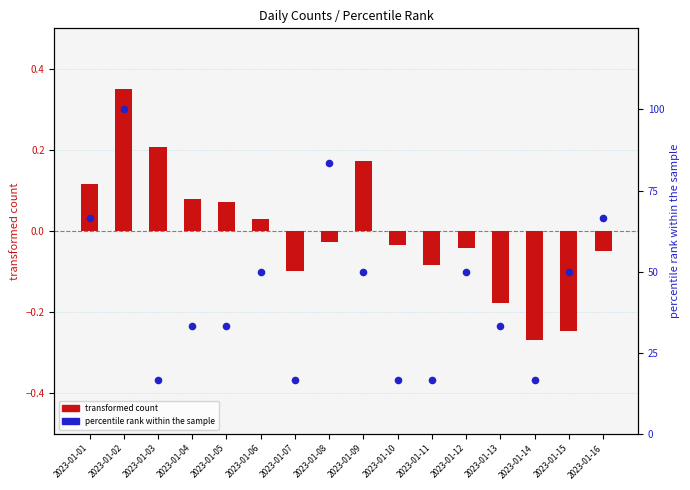

Which series has the widest spread of Y values?

percentile rank within the sample